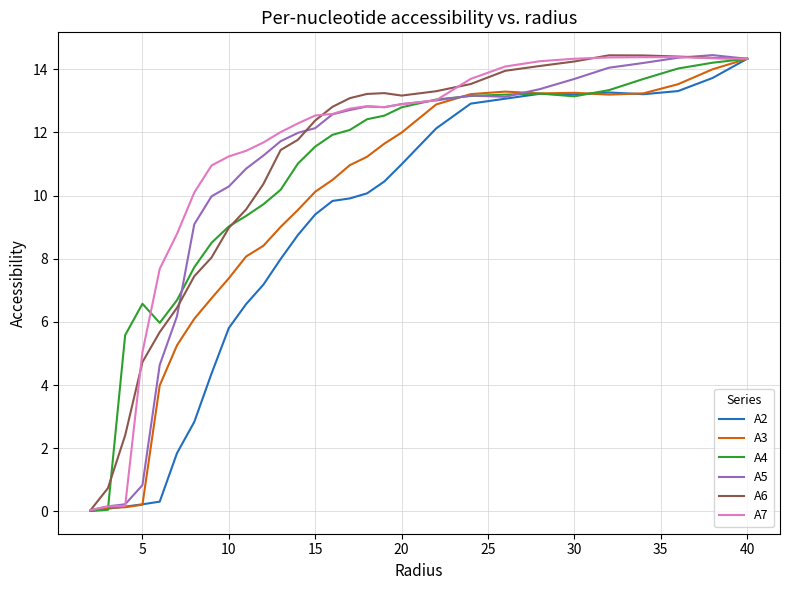

What is the maximum value shown in the chart?

14.4